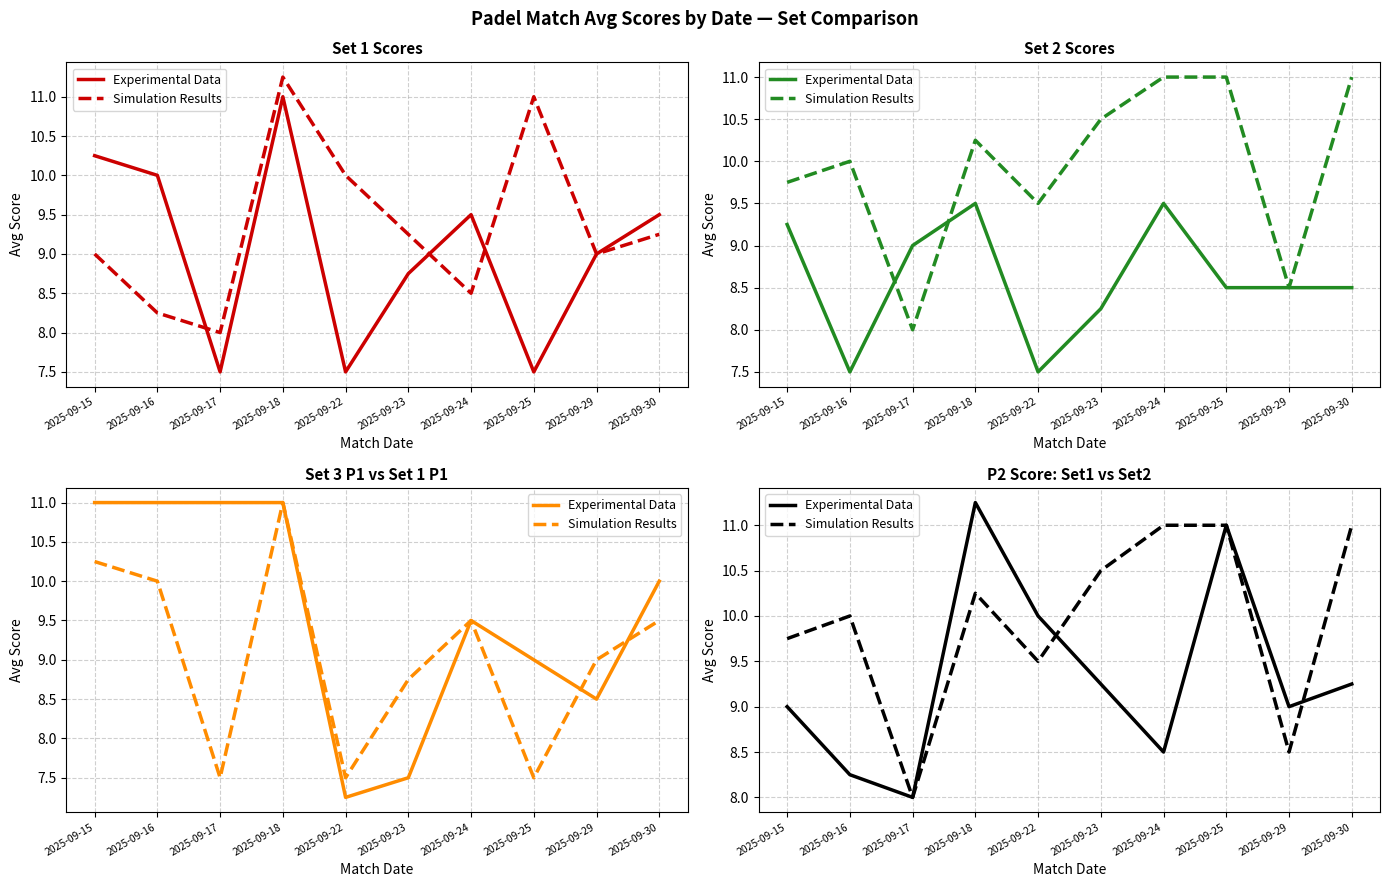

How many data points does each series have?

10